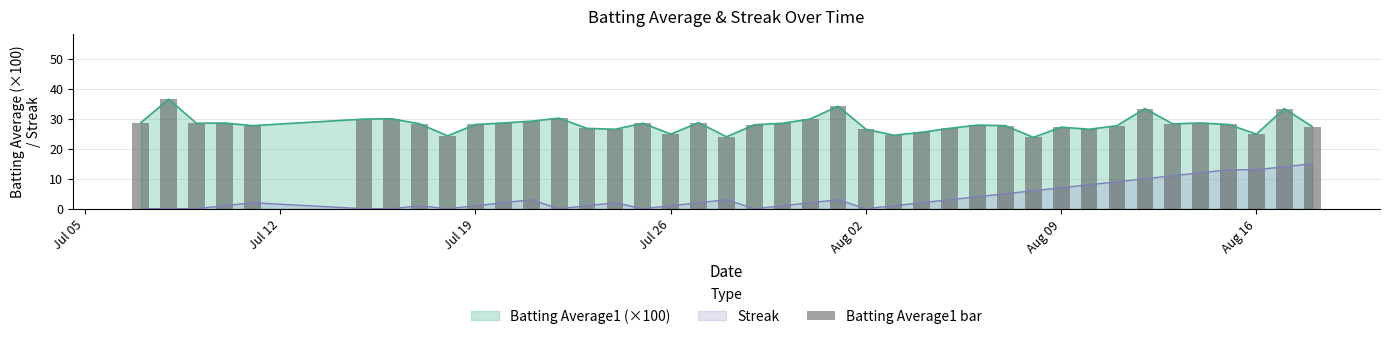

The value at 25 is 36.0. True or false?

False